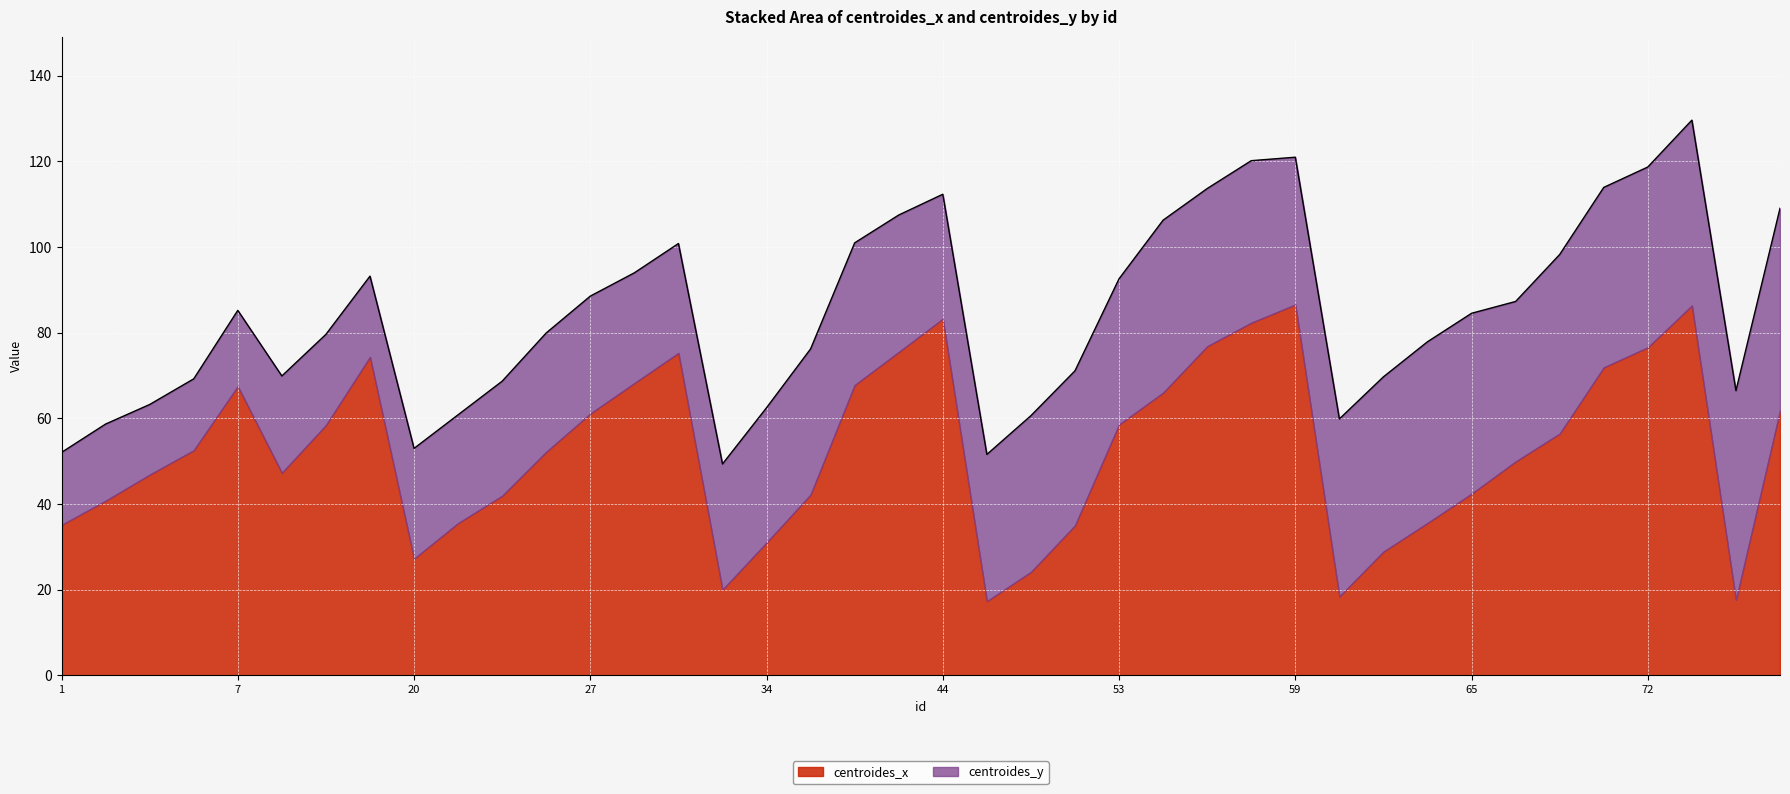

Which series changed the most between 25 and 53?

centroides_x